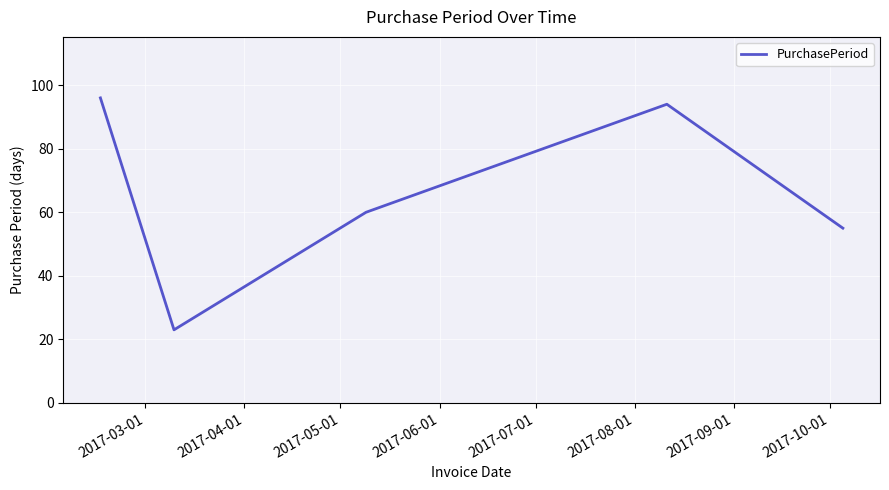

What is the smallest value displayed?

23